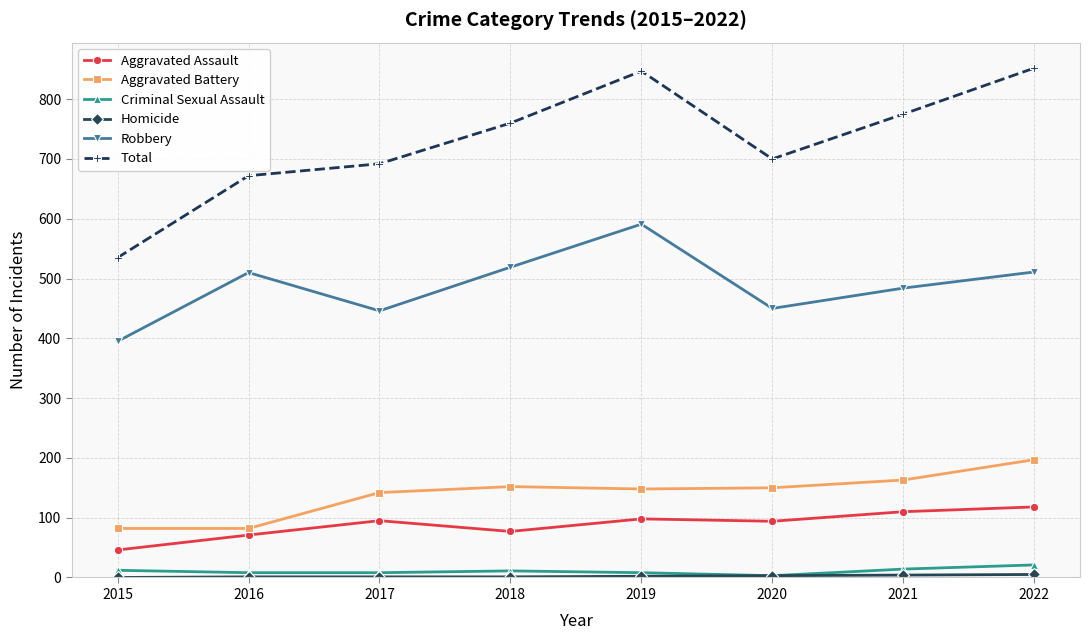

The Robbery series shows 446 at 2017. True or false?

True